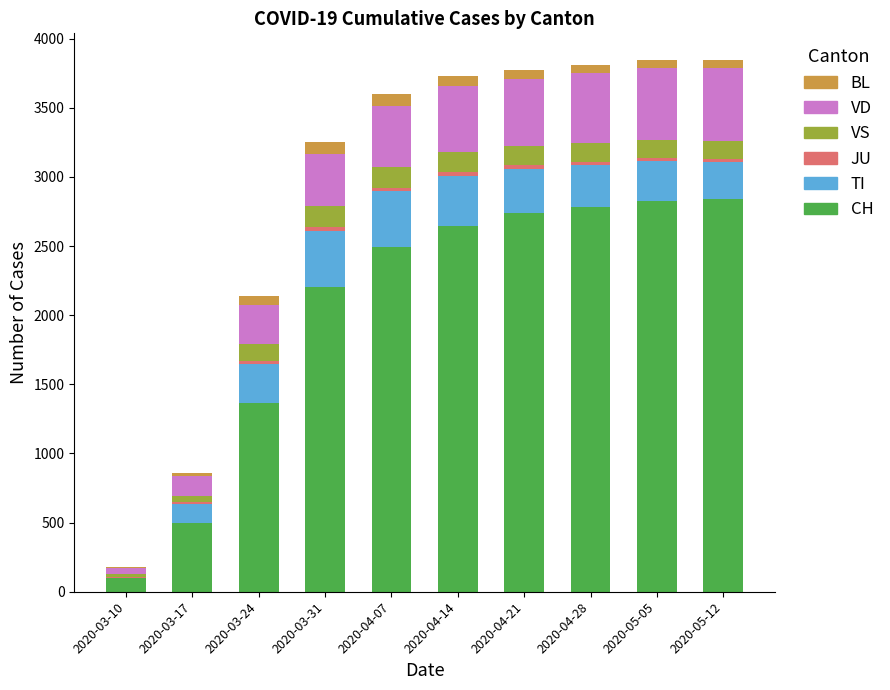

Are the bars grouped side by side (vs. stacked)?

No